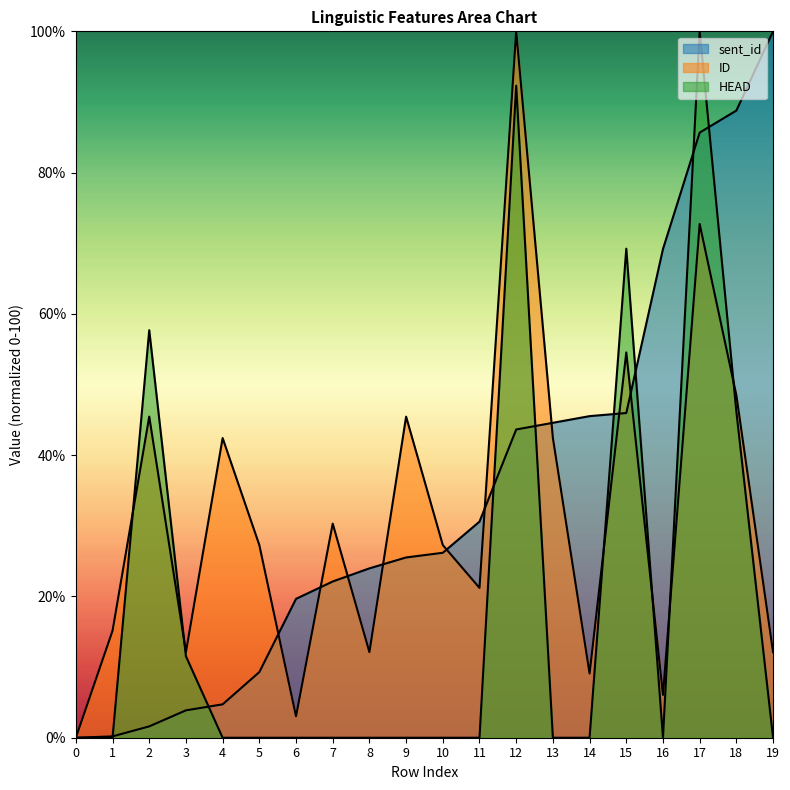

What is the total value across all series at 2?

104.8